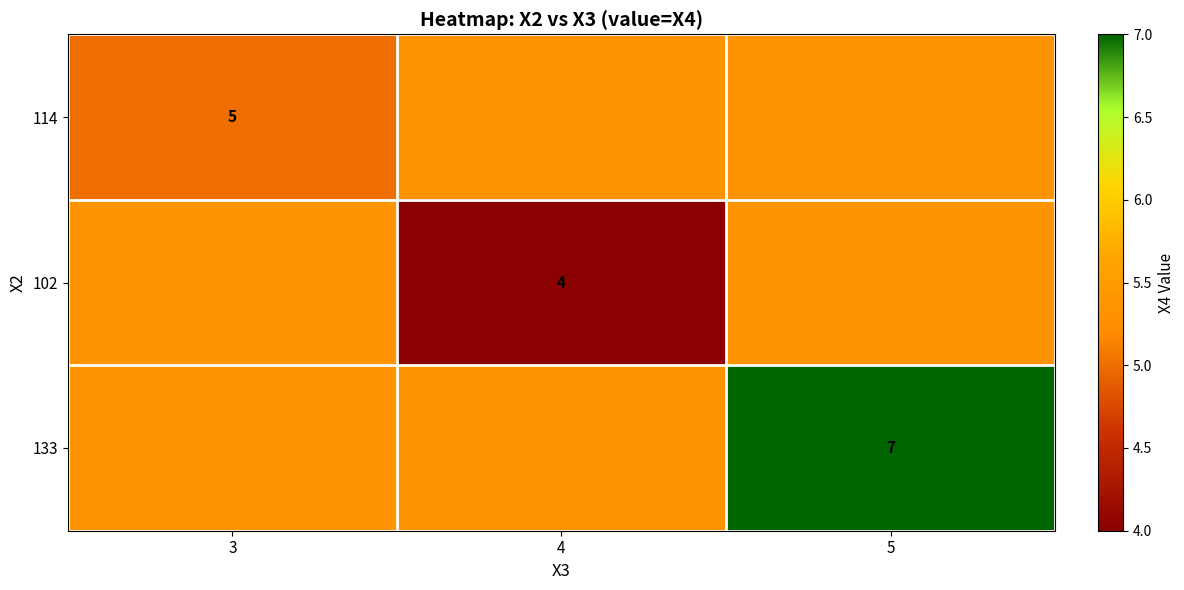

The value of 114 at 5 is 5.3. True or false?

True